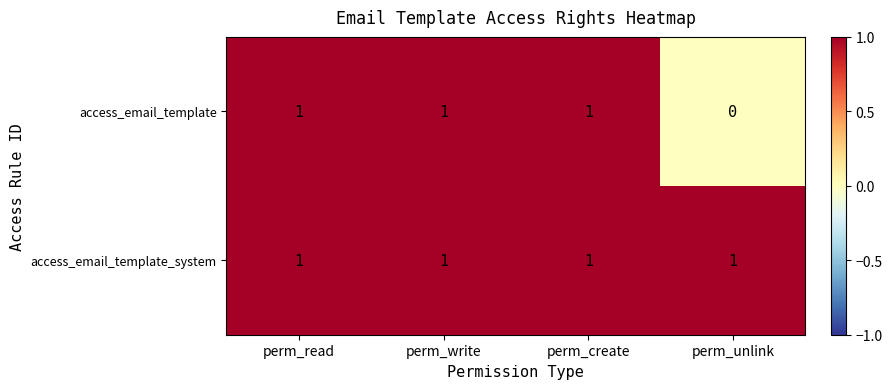

Which series has the largest total across all categories?

access_email_template_system